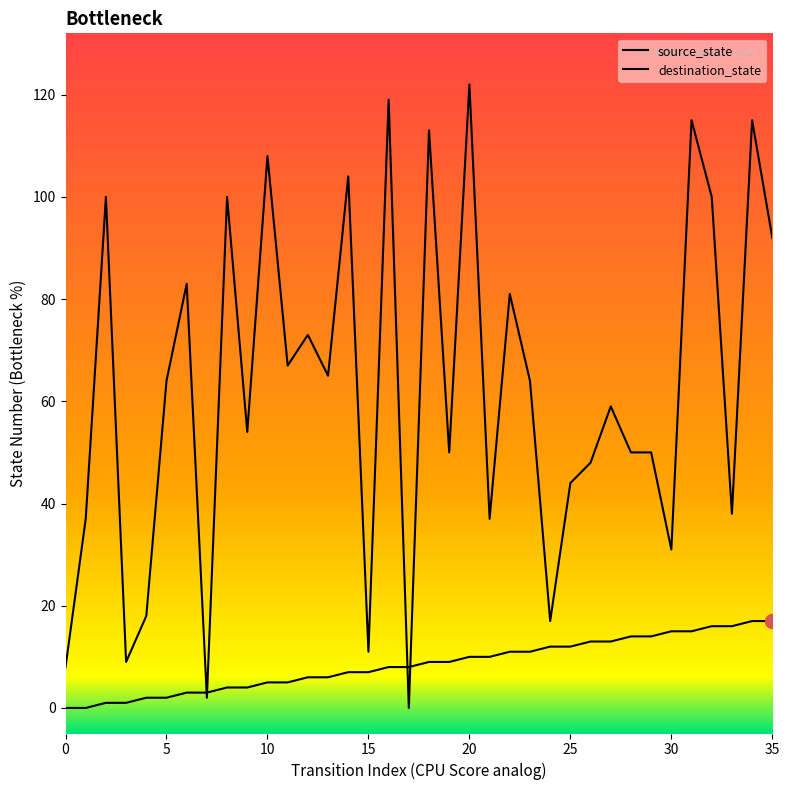

The destination_state series shows 50 at 28. True or false?

True